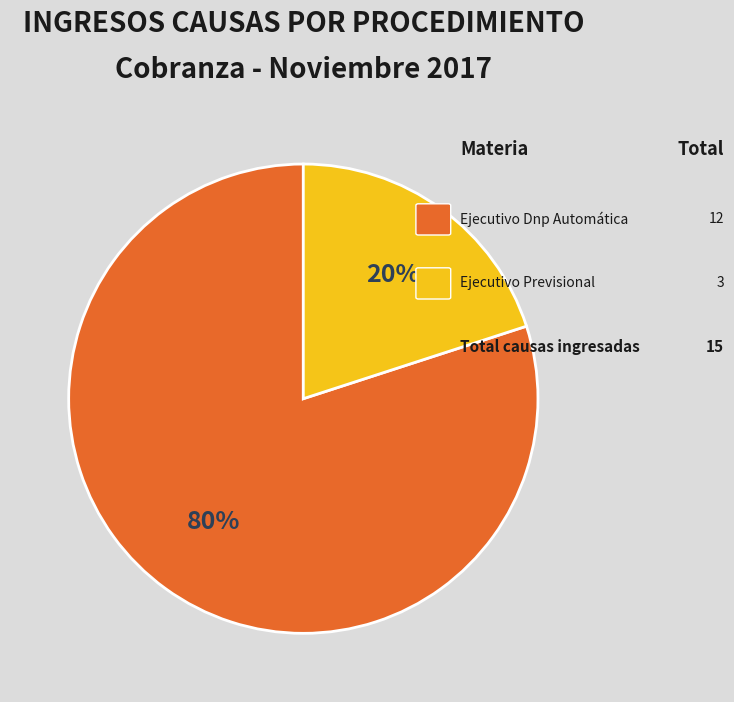

To the nearest percent, what is the average slice percentage?

50%